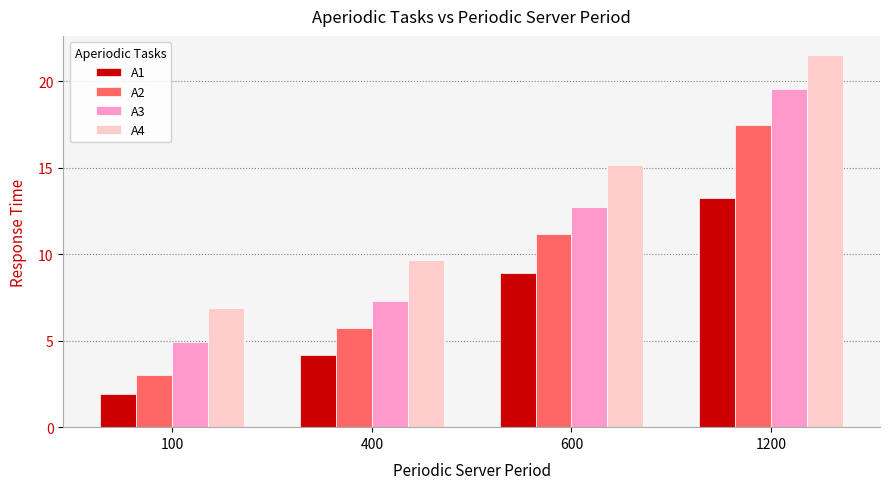

At which label does A4 first exceed 15?

600